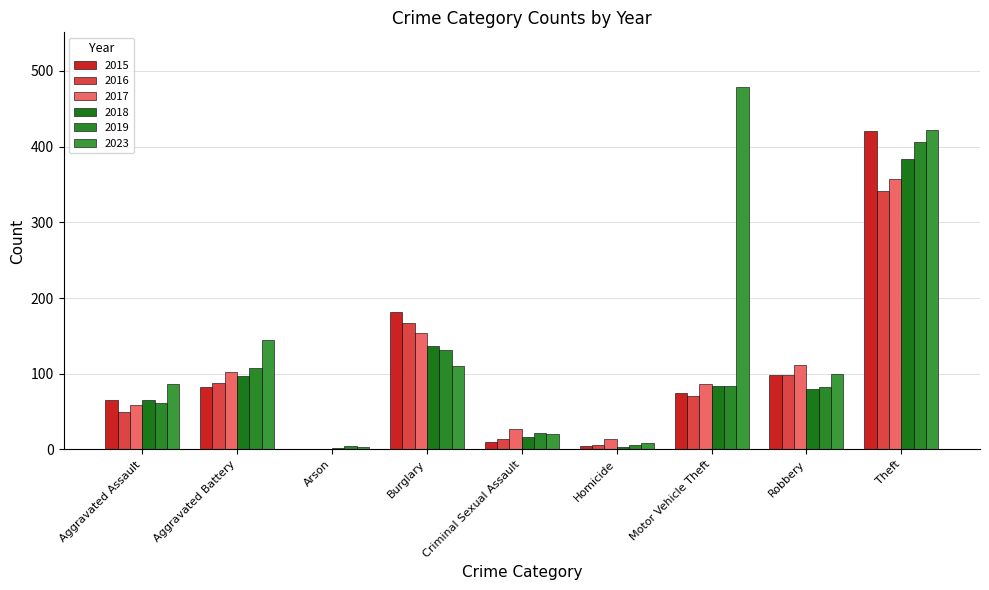

What is the difference between the highest and lowest values at Robbery?

32